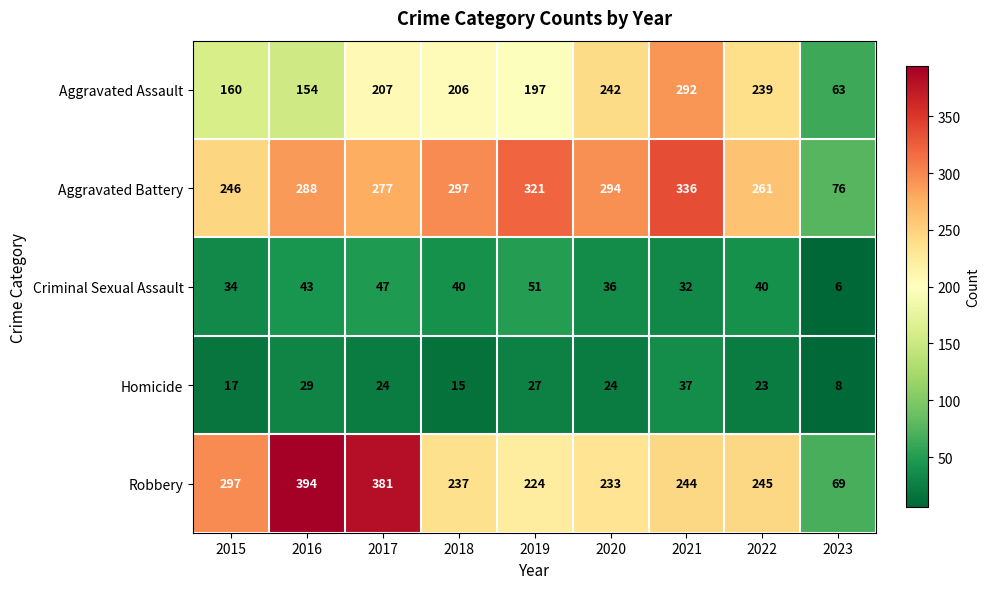

What is the spread (max minus min) of values at 2022?

238